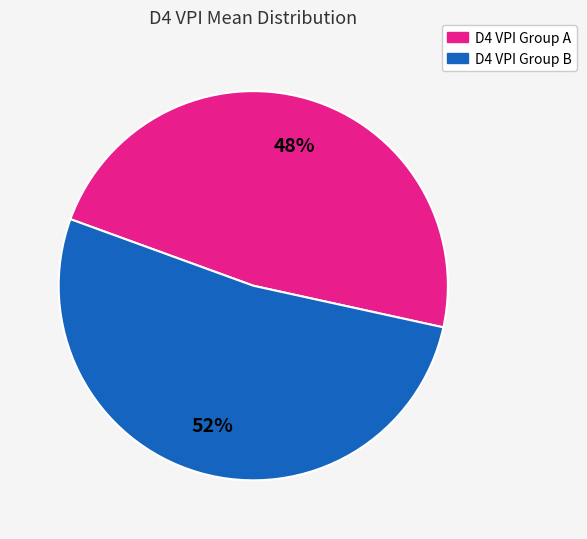

How many segments does this pie chart have?

2